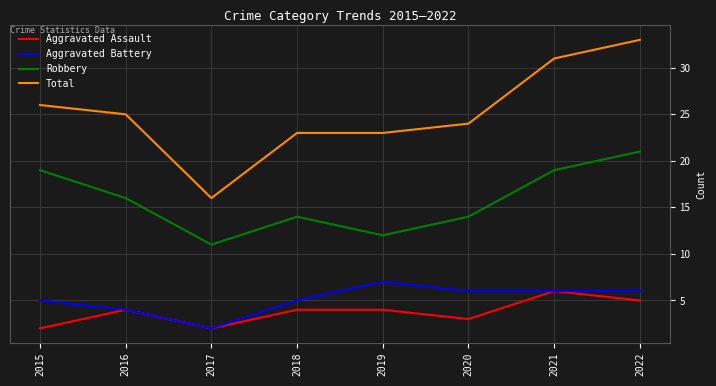

True or false: Total and Aggravated Assault intersect in this chart.

False